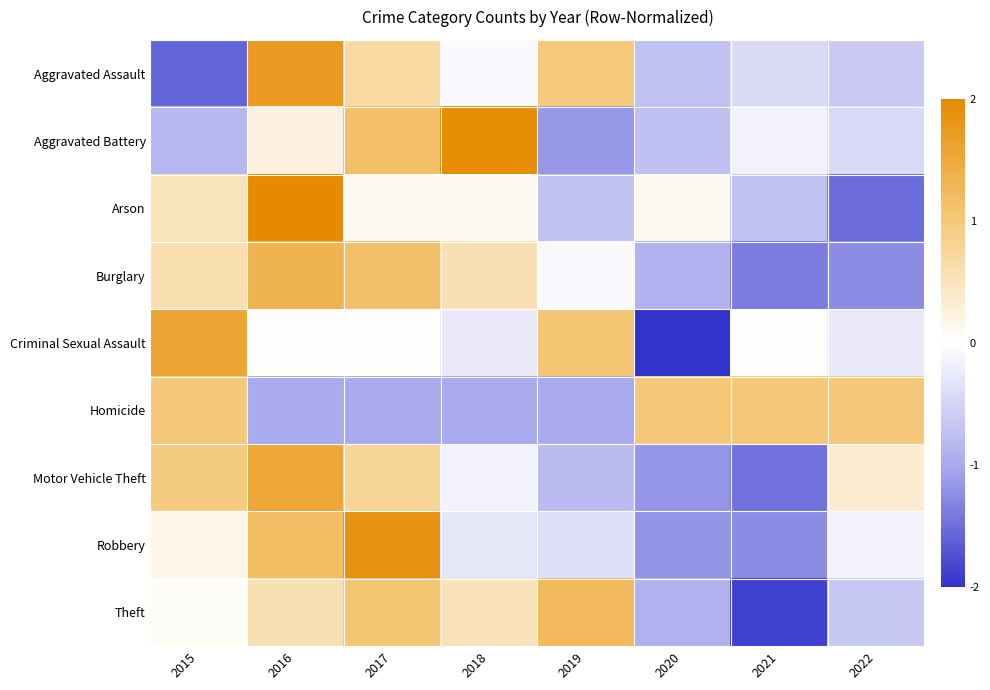

Count the number of categories in the chart.

8